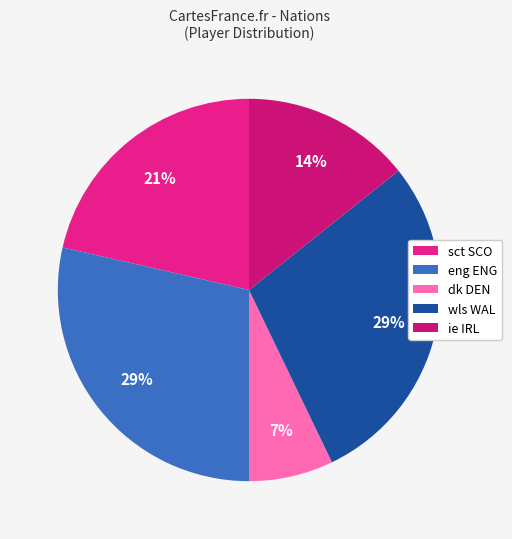

Count the number of slices in the pie.

5